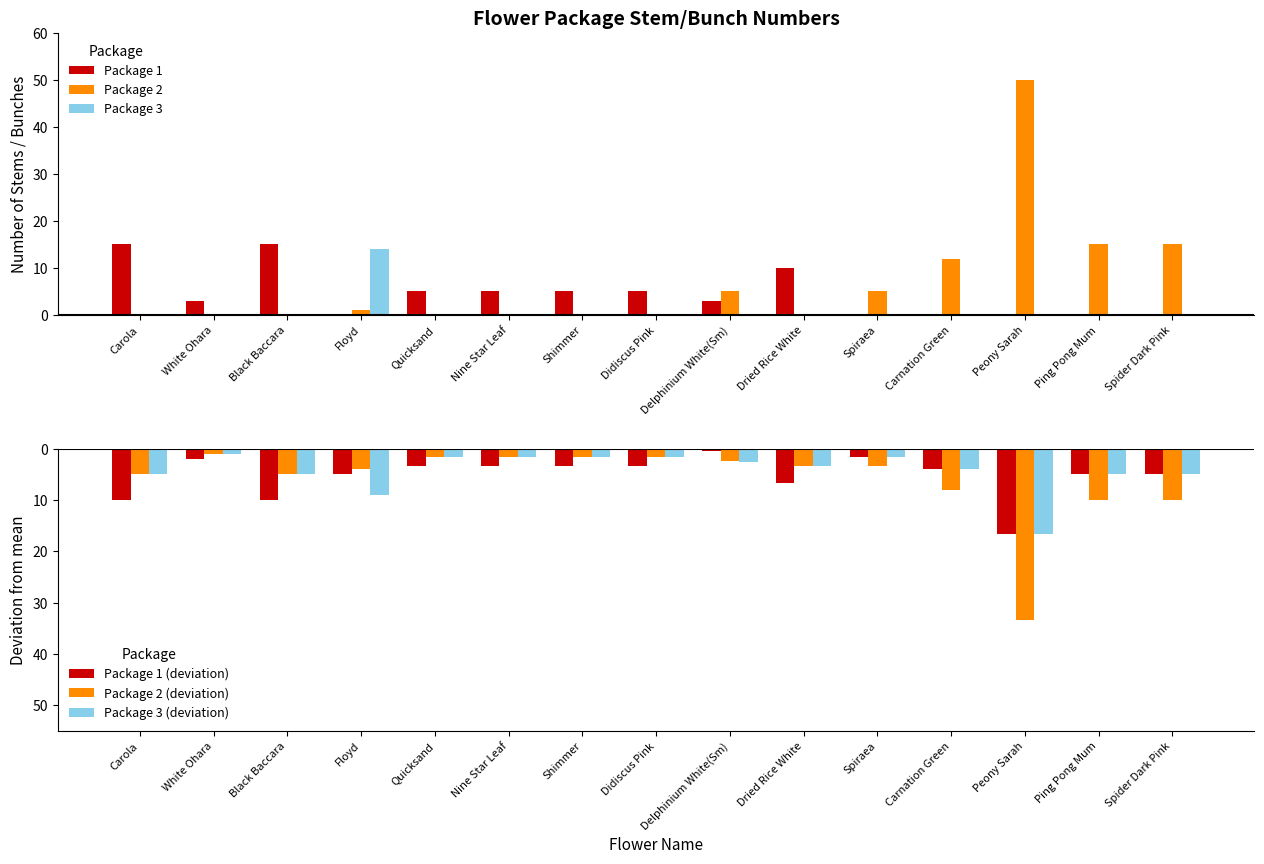

What is the label of the 9th bar from the left?

Delphinium White(Sm)